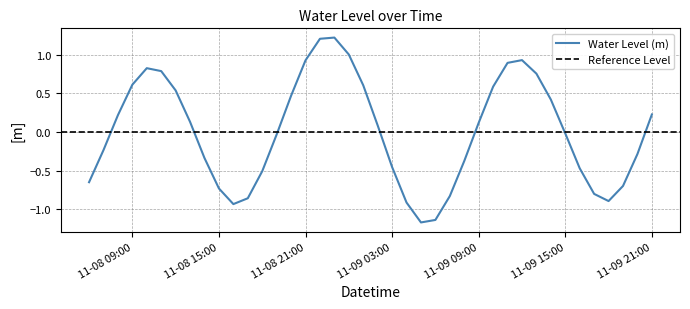

How many positive values are there?

20